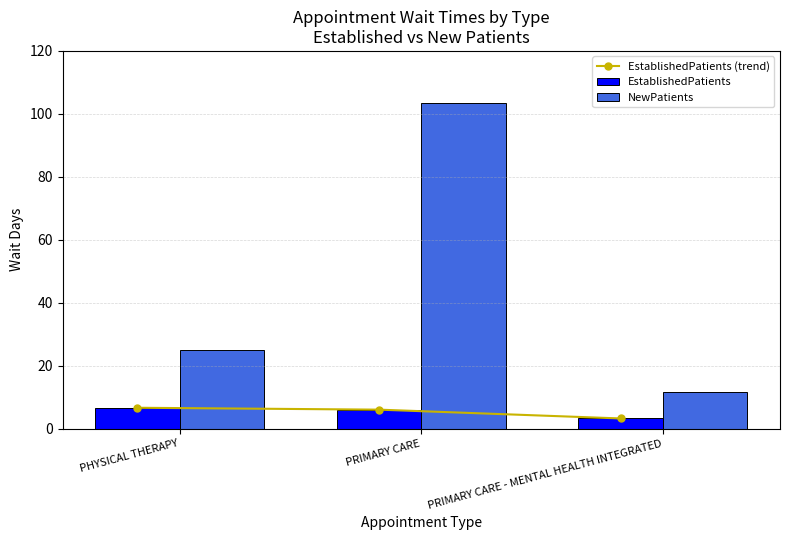

What is the value of the EstablishedPatients bar at the 2nd from the left?

6.0